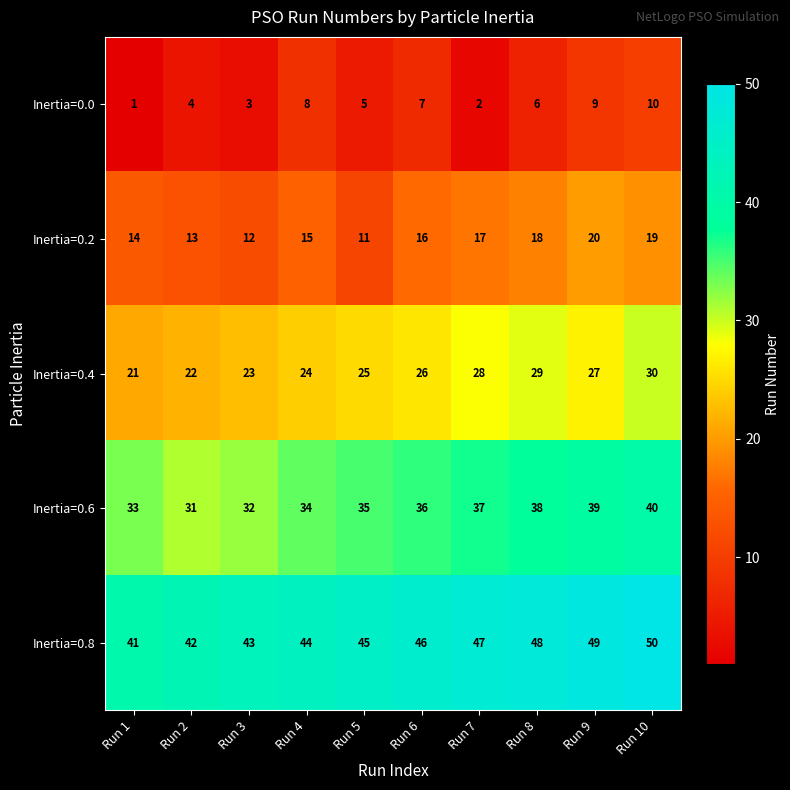

Is it true that Inertia=0.0 equals 1 at Run 7?

False